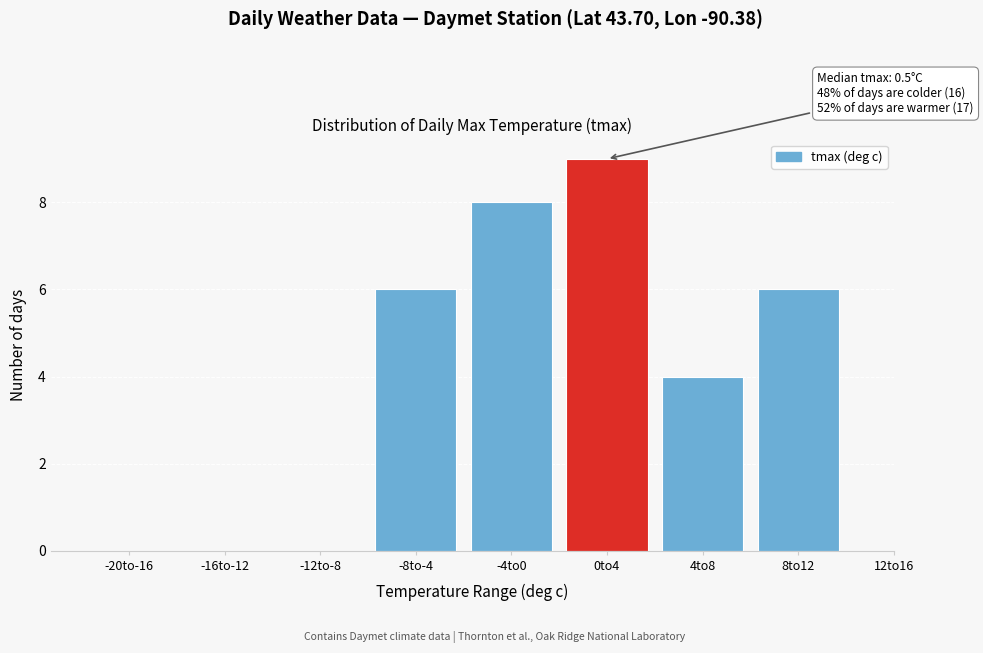

Reading left to right, transcribe all the data shown in this chart.

-20to-16=0	-16to-12=0	-12to-8=0	-8to-4=6	-4to0=8	0to4=9	4to8=4	8to12=6